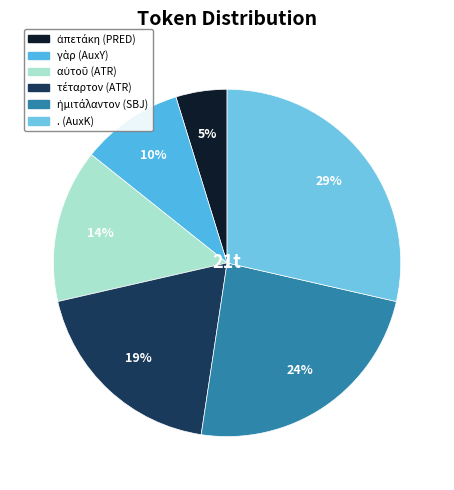

To the nearest percent, what is the combined percentage of αὐτοῦ and ἀπετάκη?

19%